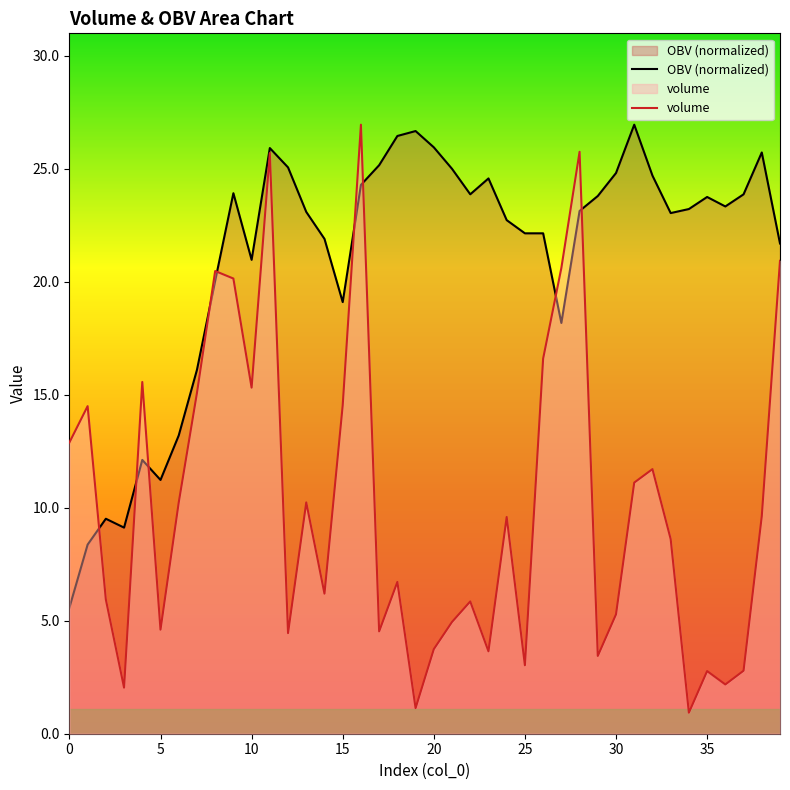

What is the total value across all series at 10?

36.3